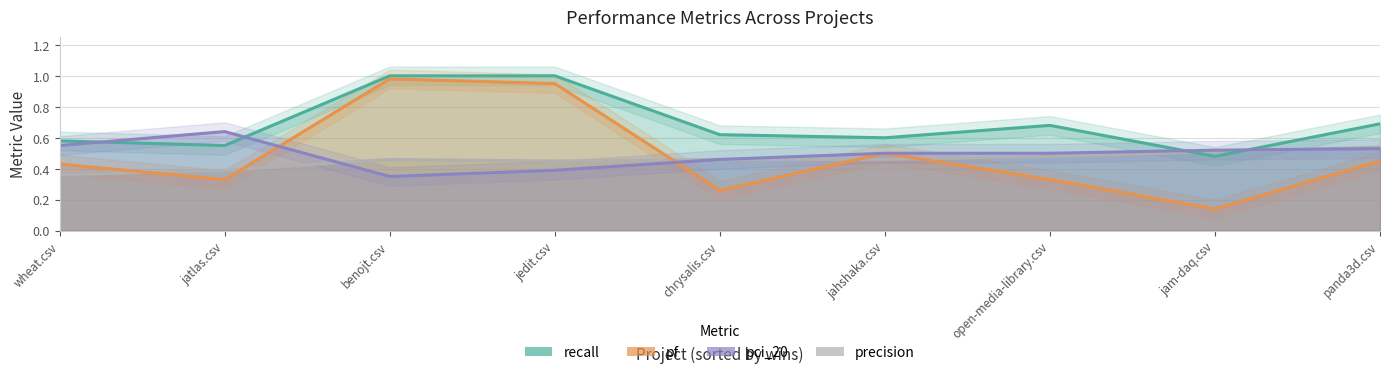

What is the difference between the highest and lowest values at jam-daq.csv?

0.4